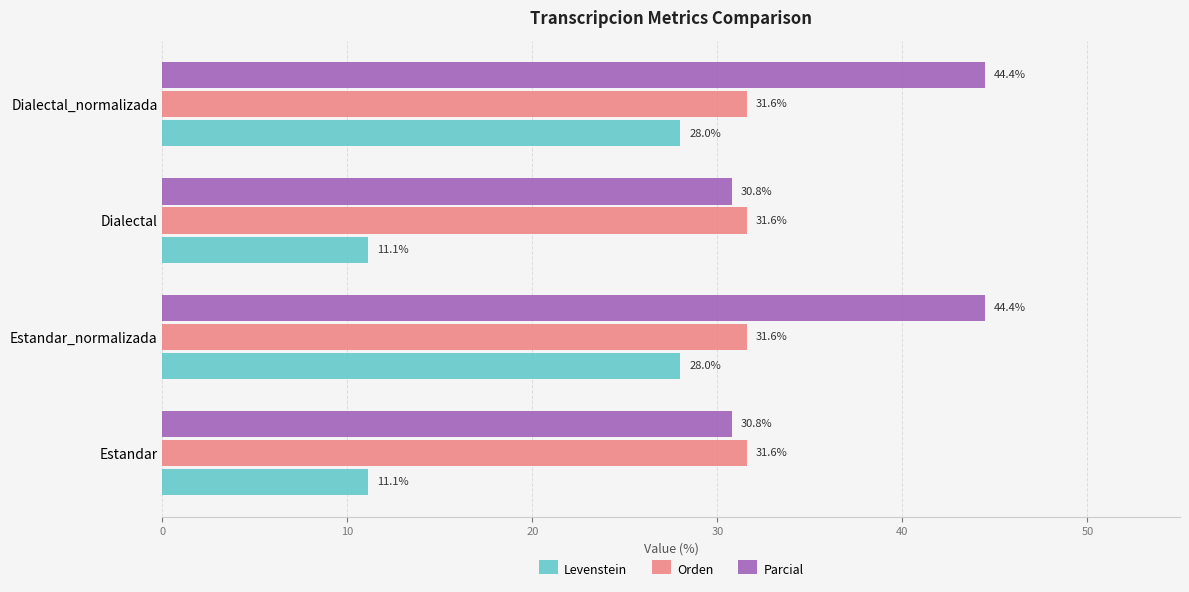

Count the number of categories in the chart.

4